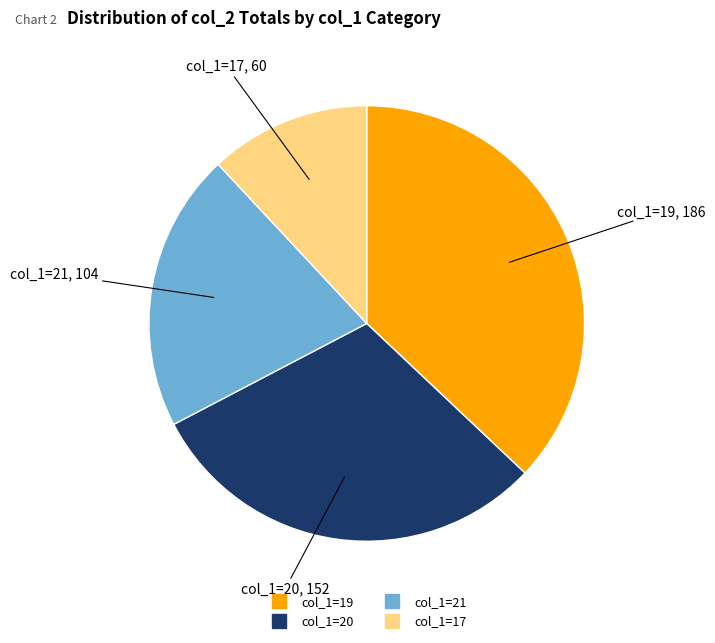

Does any single category account for the majority?

No